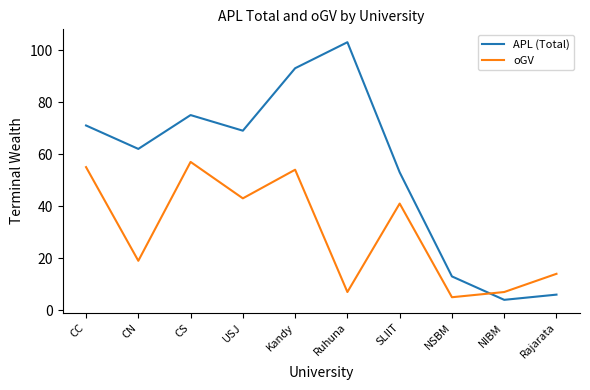

True or false: oGV has a value of 5 at NSBM.

True